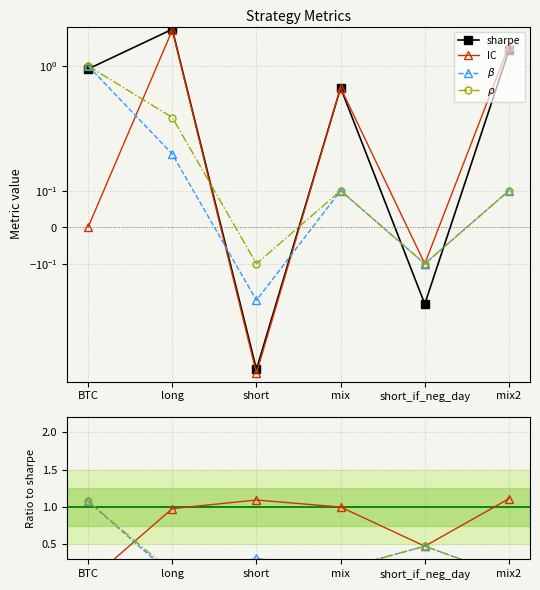

List the labels in order of $\rho$ value, smallest first.

short, short_if_neg_day, mix, mix2, long, BTC